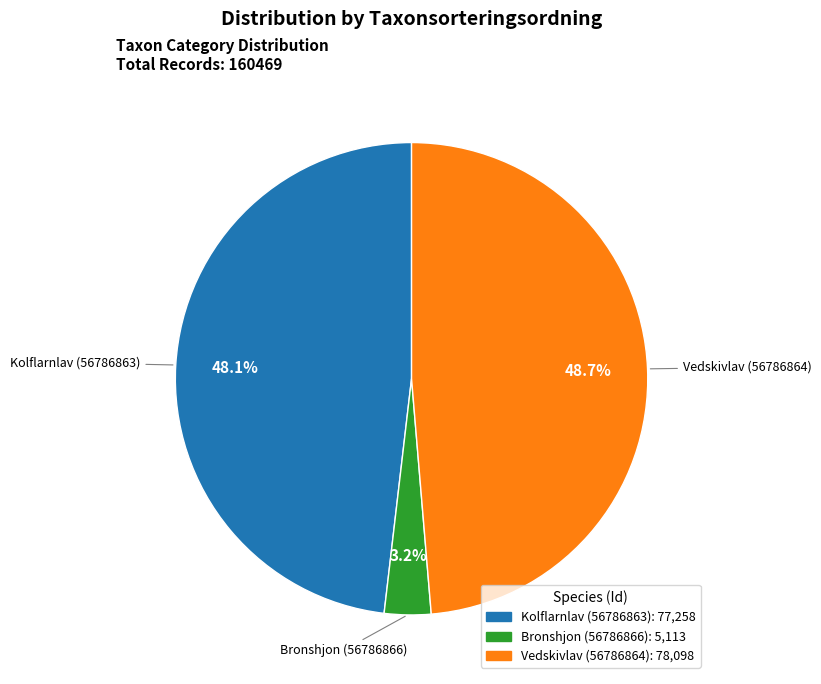

Rank the categories by value from highest to lowest.

Vedskivlav (56786864), Kolflarnlav (56786863), Bronshjon (56786866)